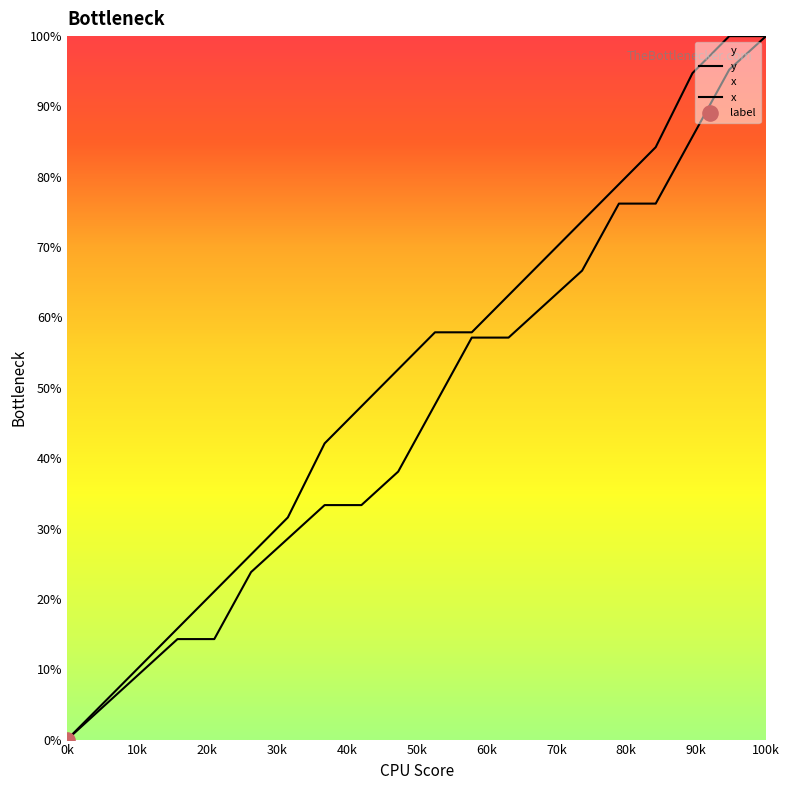

What is the total value across all series at 16?

160.4